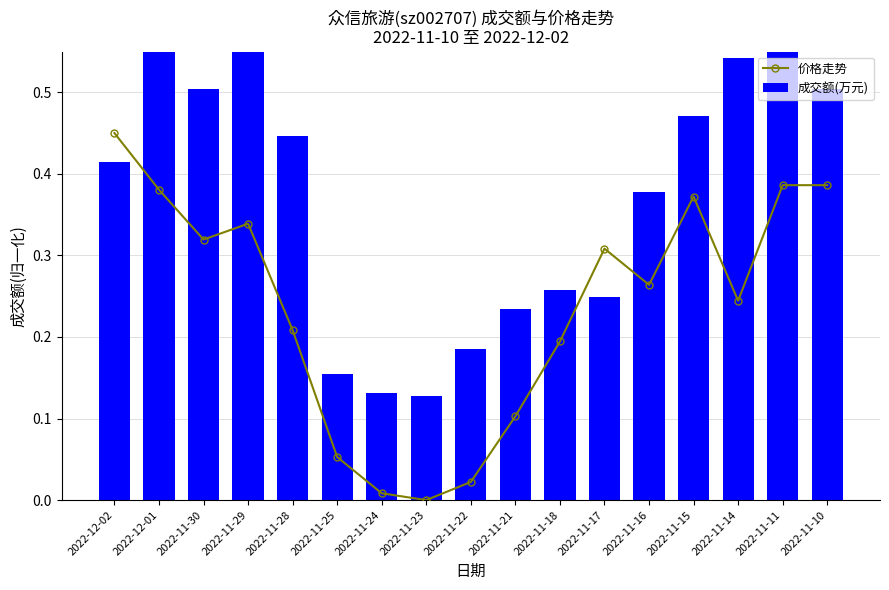

Reading left to right, list all the values displayed in this chart.

价格走势: 2022-12-02=0.5	2022-12-01=0.4	2022-11-30=0.3	2022-11-29=0.3	2022-11-28=0.2	2022-11-25=0.1	2022-11-24=0.0	2022-11-23=0.0	2022-11-22=0.0	2022-11-21=0.1	2022-11-18=0.2	2022-11-17=0.3	2022-11-16=0.3	2022-11-15=0.4	2022-11-14=0.2	2022-11-11=0.4	2022-11-10=0.4
成交额(万元): 2022-12-02=0.4	2022-12-01=0.6	2022-11-30=0.5	2022-11-29=0.6	2022-11-28=0.4	2022-11-25=0.2	2022-11-24=0.1	2022-11-23=0.1	2022-11-22=0.2	2022-11-21=0.2	2022-11-18=0.3	2022-11-17=0.2	2022-11-16=0.4	2022-11-15=0.5	2022-11-14=0.5	2022-11-11=1.0	2022-11-10=0.5